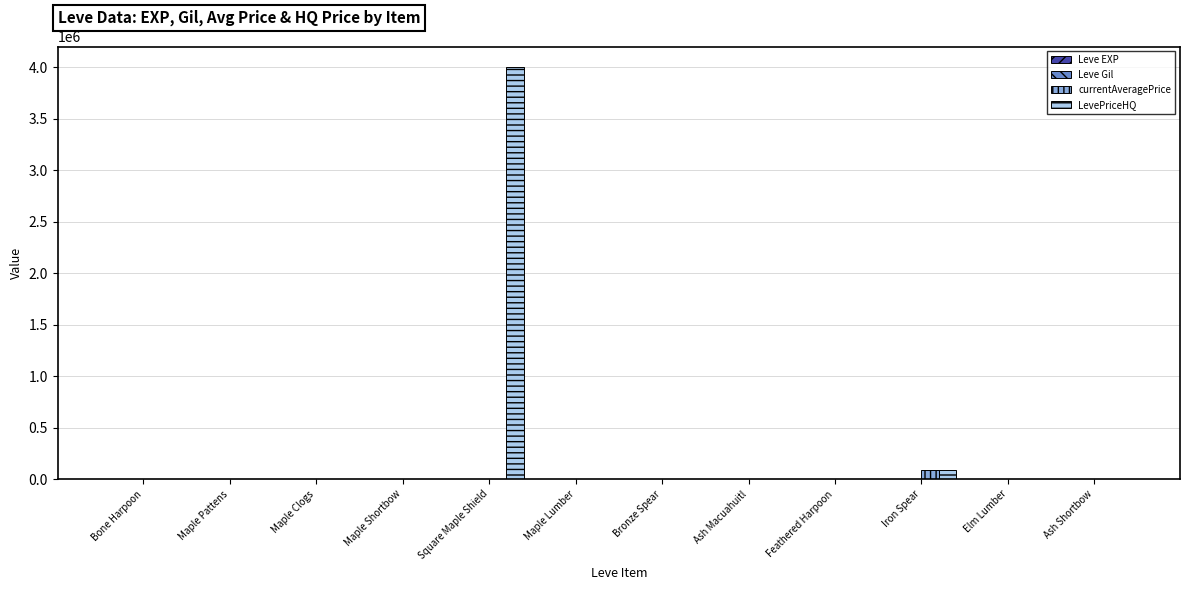

At which label does LevePriceHQ reach its peak?

Square Maple Shield